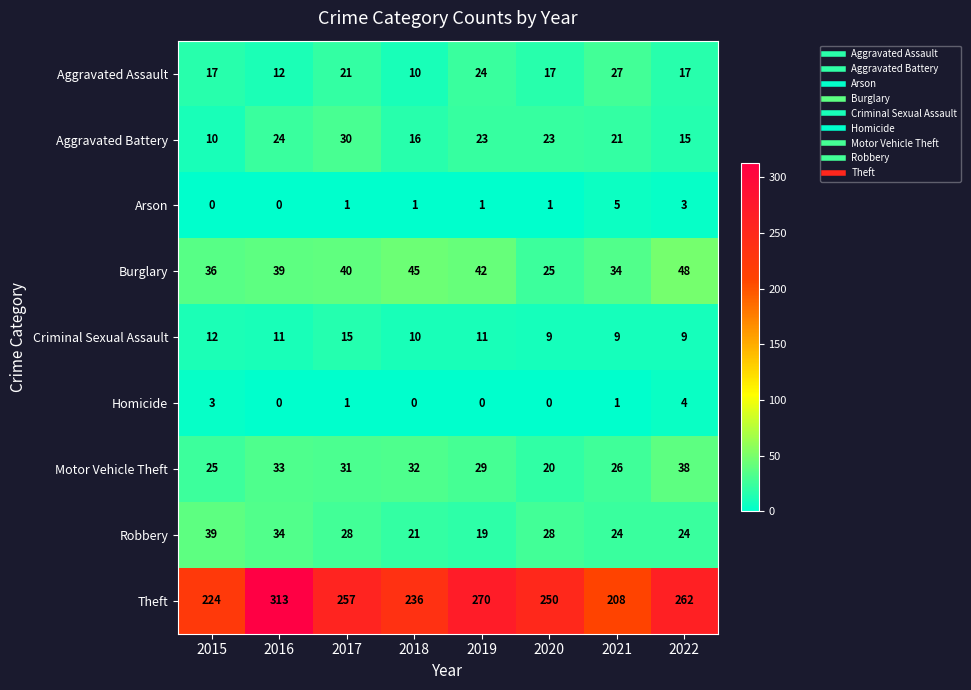

Which series changed the most between 2017 and 2019?

Theft